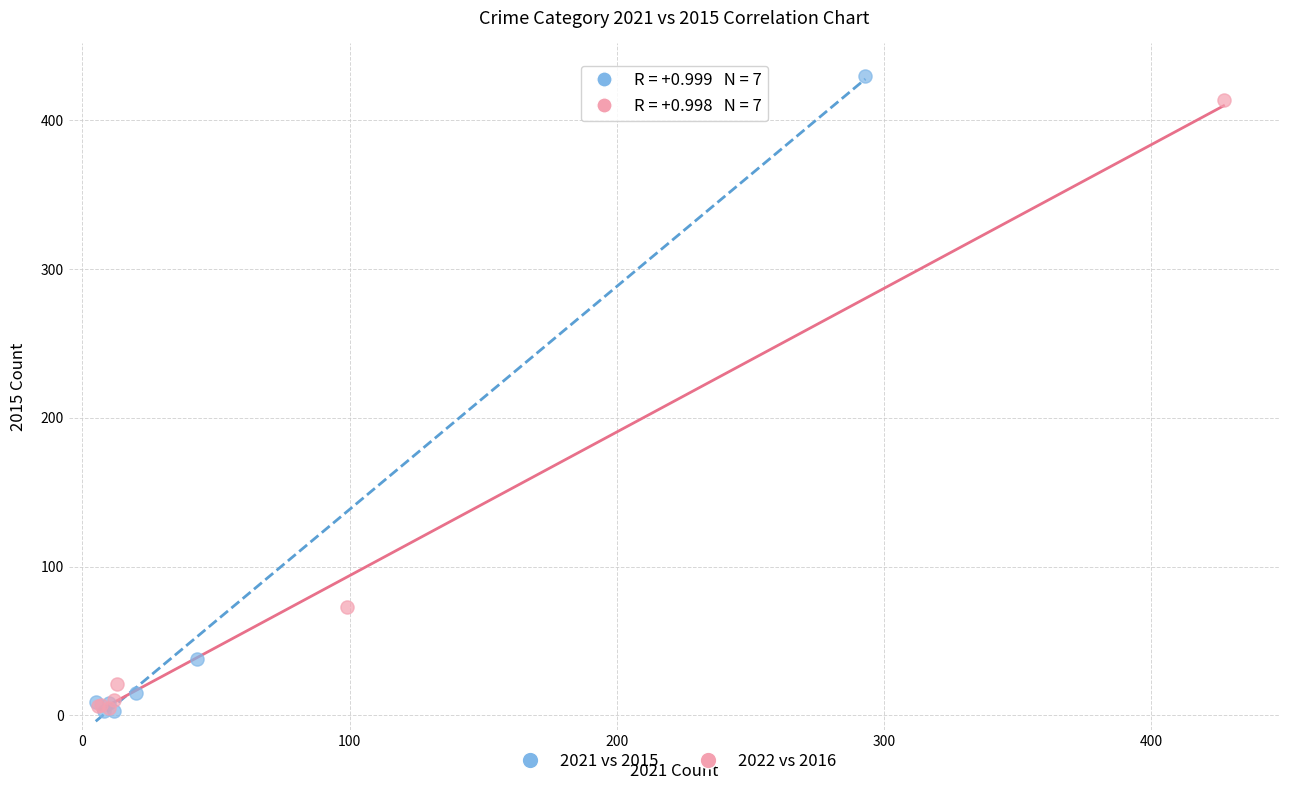

What are all the series names shown in the legend?

2021 vs 2015, 2022 vs 2016